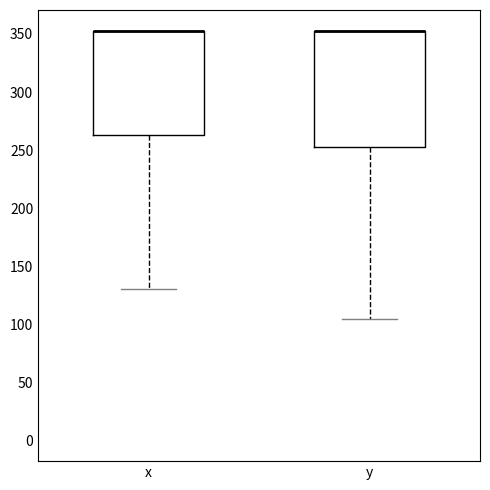

Reading left to right, transcribe this box plot: for each box, give where its median line is, the range the box spans, and where its two whiskers end, as read against the y-axis. The values are not printed on the chart, so give them approximately, as read against the axis.

x: median 350 (drawn on the box's upper edge), box 265 to 350, whiskers 130 to 350
y: median 355 (drawn on the box's upper edge), box 250 to 355, whiskers 105 to 355